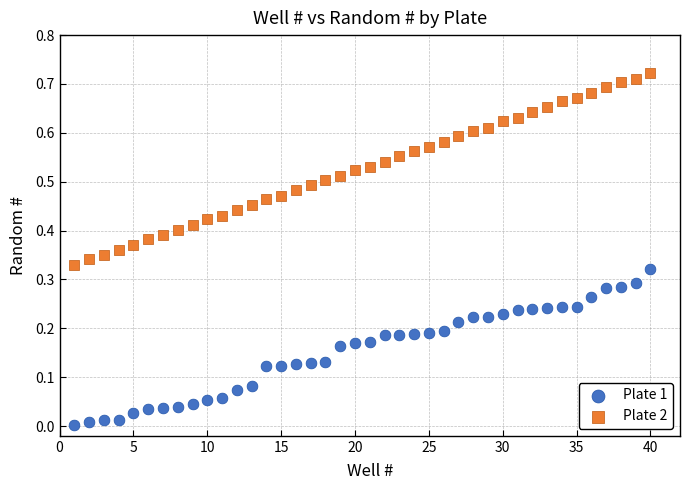

Which series reaches the maximum Y coordinate?

Plate 2